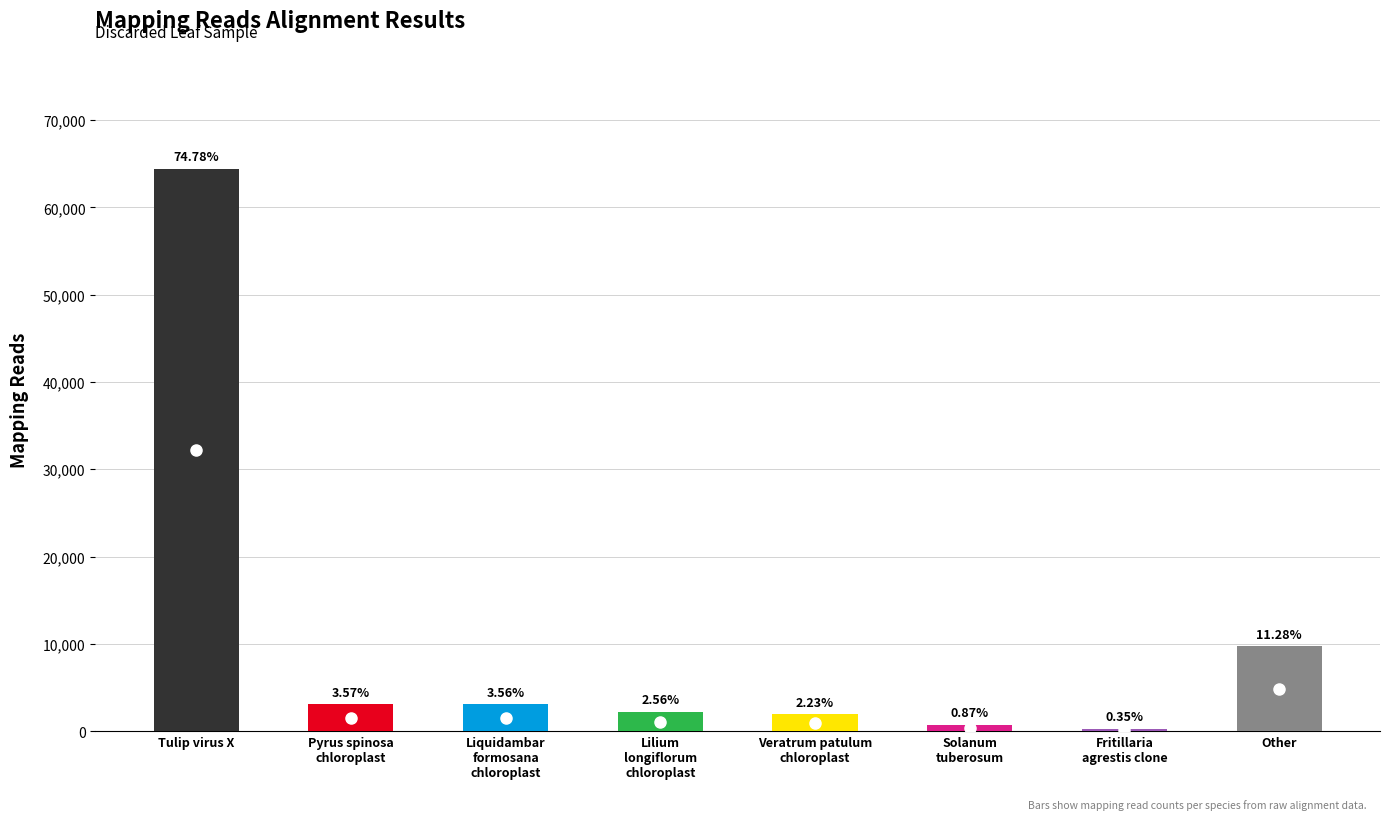

The chart shows a value of 800 at Veratrum patulum
chloroplast. True or false?

False